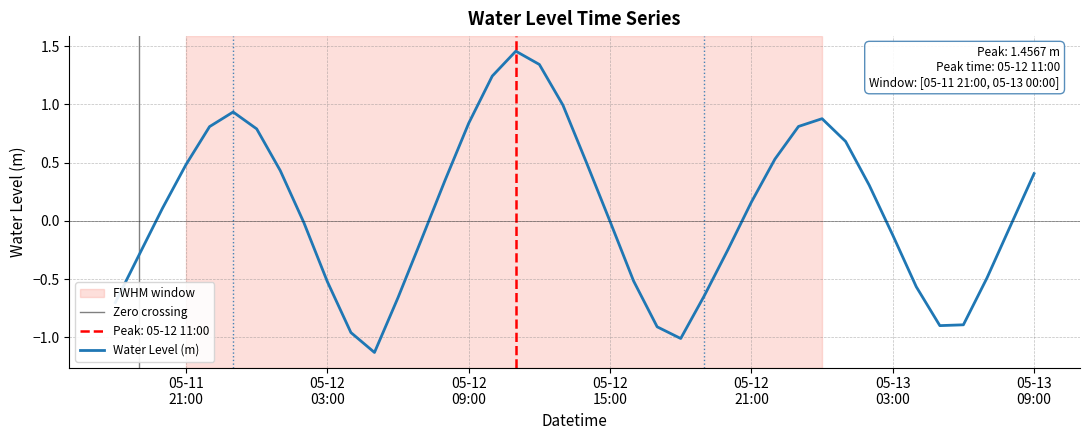

How many distinct data groups are displayed?

1